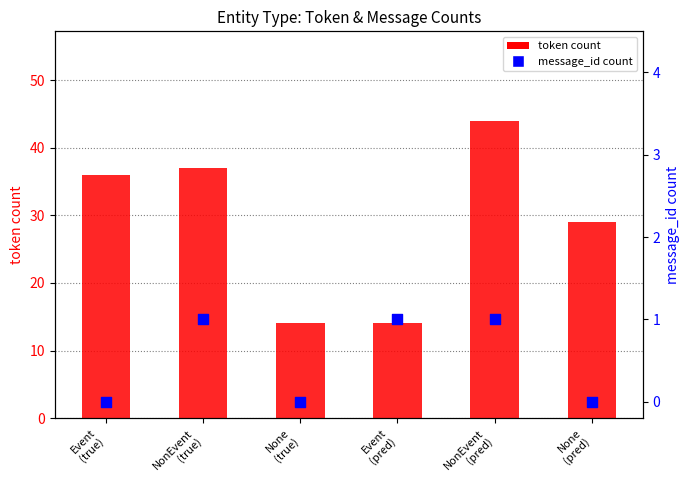

Which series has the largest total across all categories?

token count